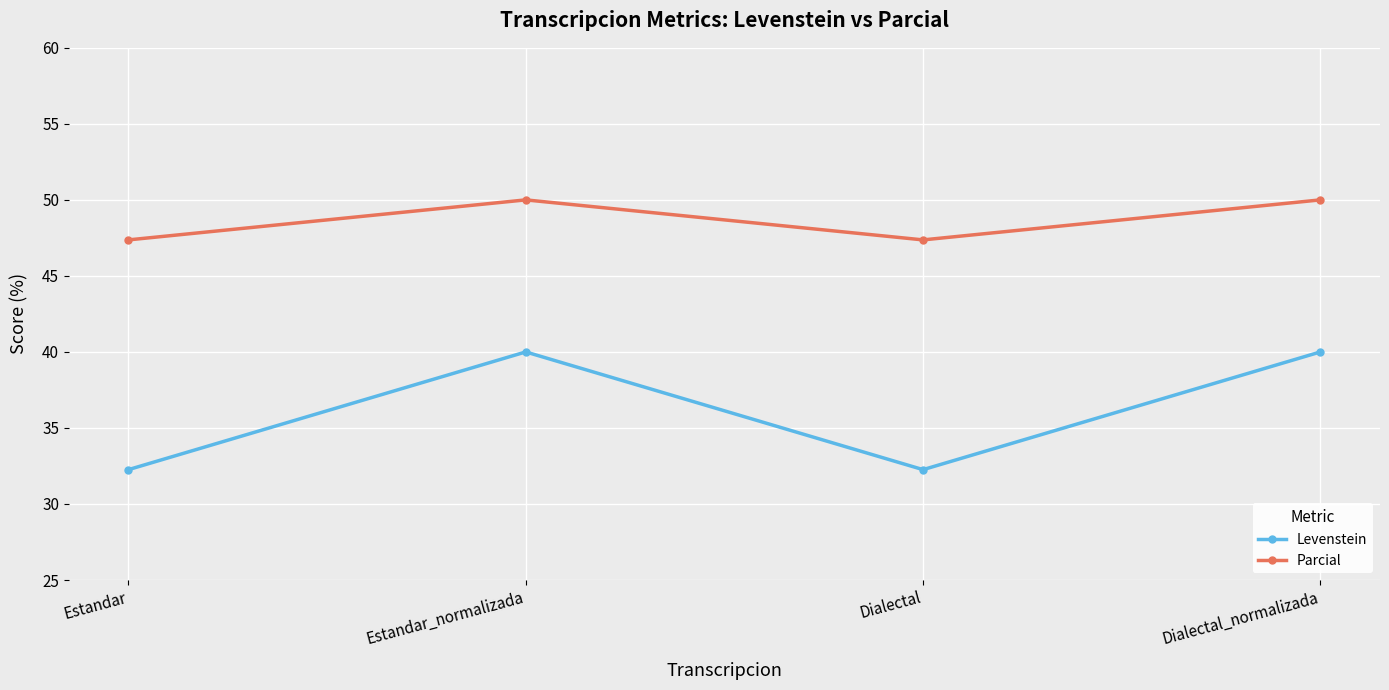

Does the chart display data point markers on the line(s)?

Yes